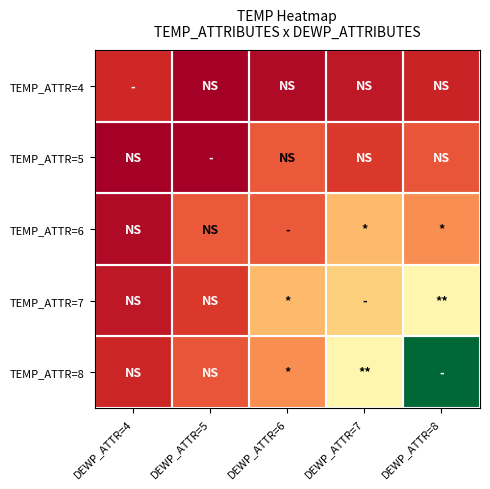

How many data points does each series have?

5